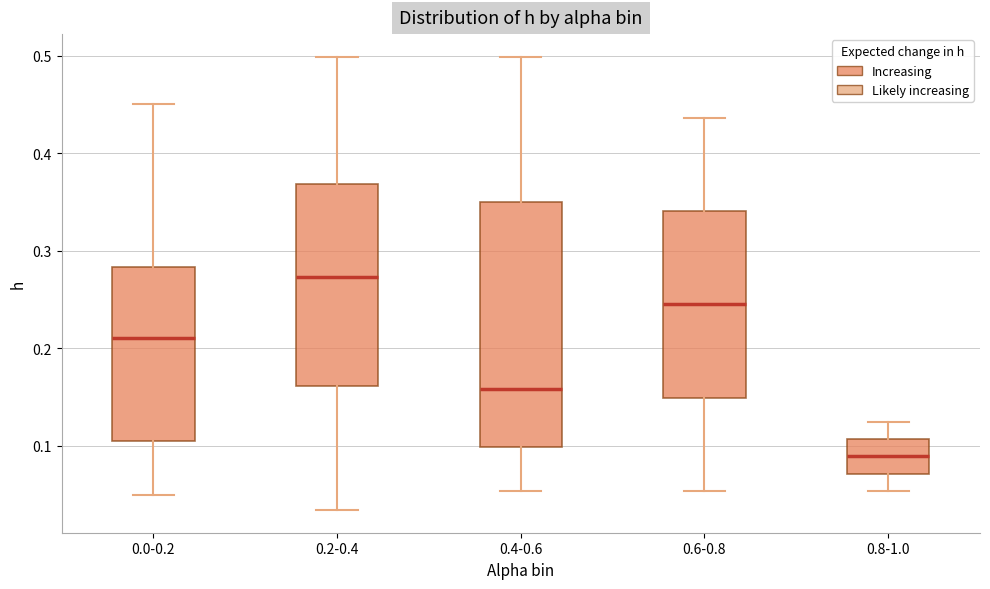

Reading left to right, transcribe this box plot: for each box, give where its median line is, the range the box spans, and where its two whiskers end, as read against the y-axis. The values are not printed on the chart, so give them approximately, as read against the axis.

0.0-0.2: median 0.21, box 0.10 to 0.28, whiskers 0.05 to 0.45
0.2-0.4: median 0.27, box 0.16 to 0.37, whiskers 0.03 to 0.50
0.4-0.6: median 0.16, box 0.10 to 0.35, whiskers 0.05 to 0.50
0.6-0.8: median 0.24, box 0.15 to 0.34, whiskers 0.05 to 0.44
0.8-1.0: median 0.09, box 0.07 to 0.11, whiskers 0.05 to 0.13